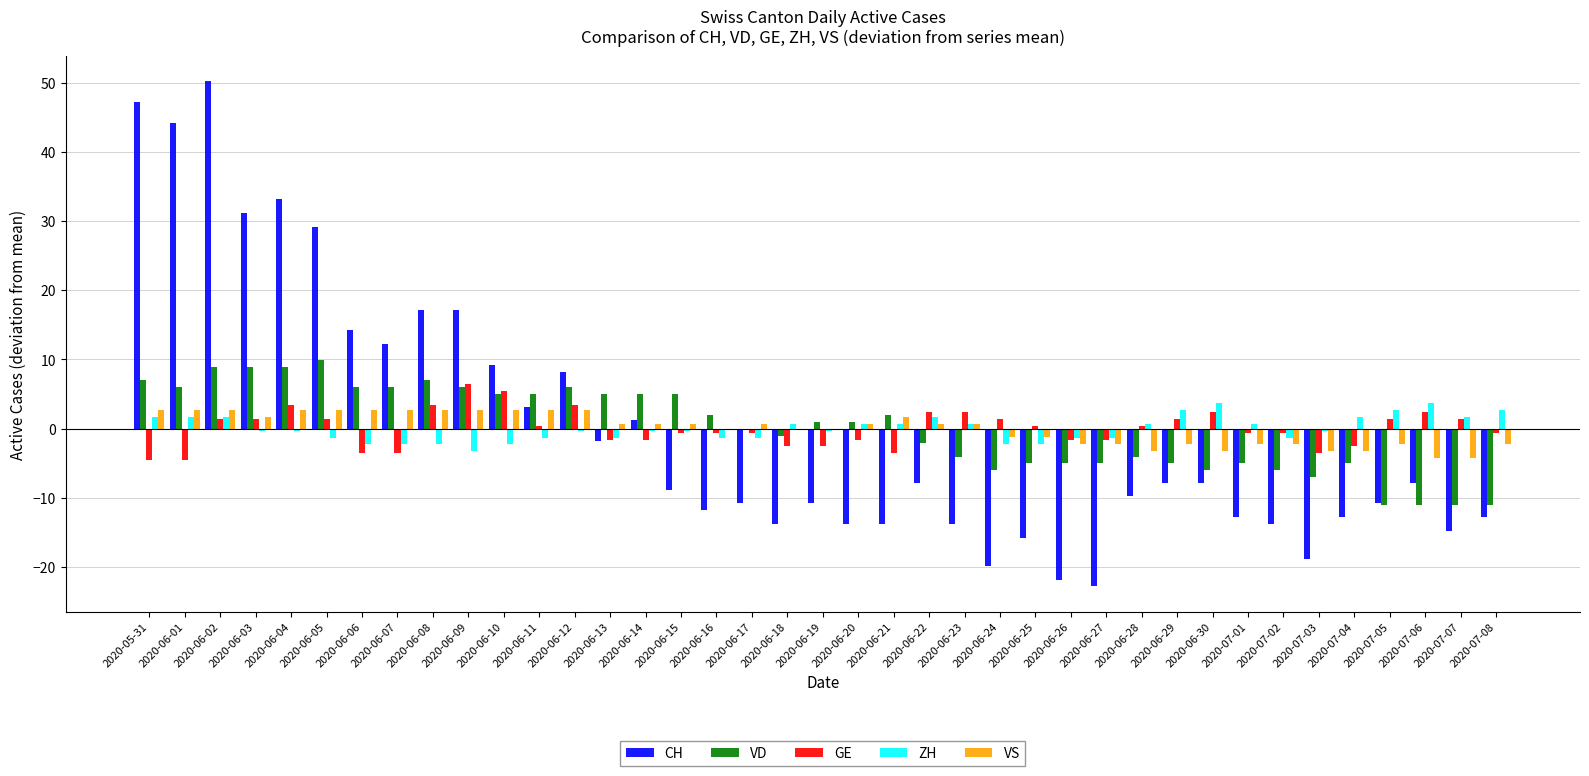

Are the bars grouped side by side (vs. stacked)?

Yes